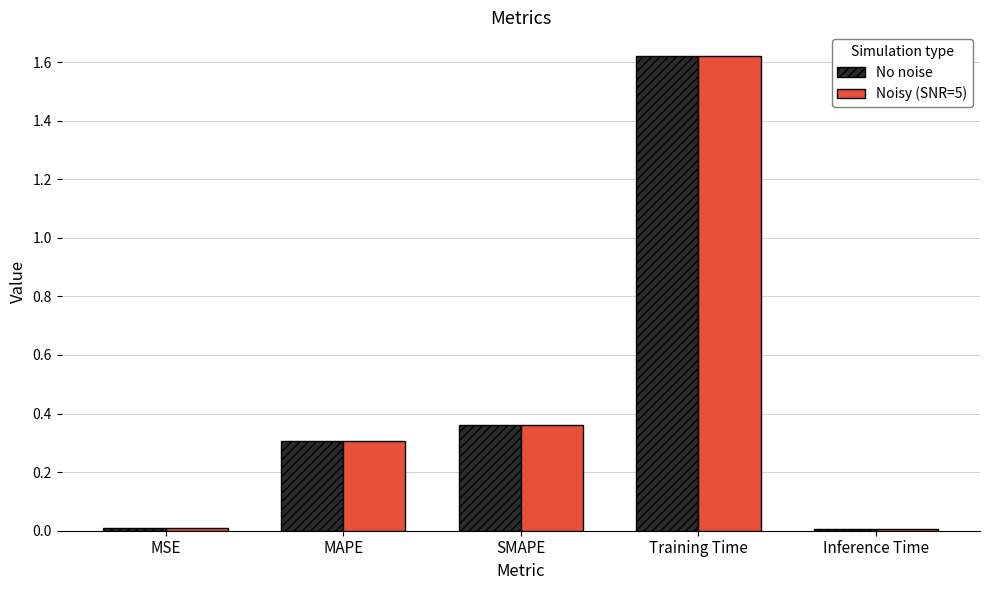

What is the average value of the No noise series?

0.5